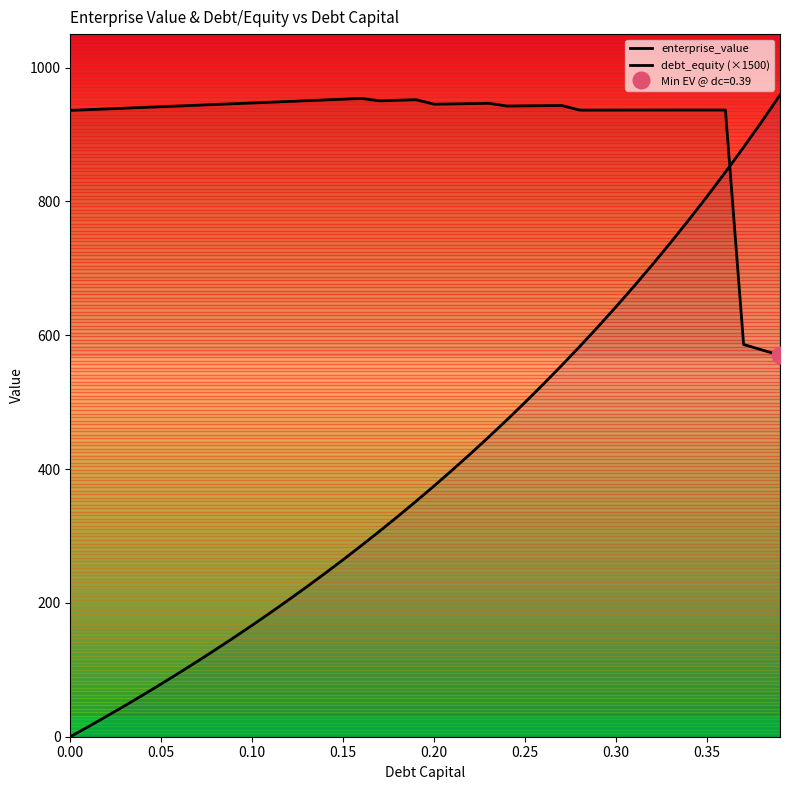

Is the value of enterprise_value at 0.21 greater than the value of debt_equity at 0.35?

Yes